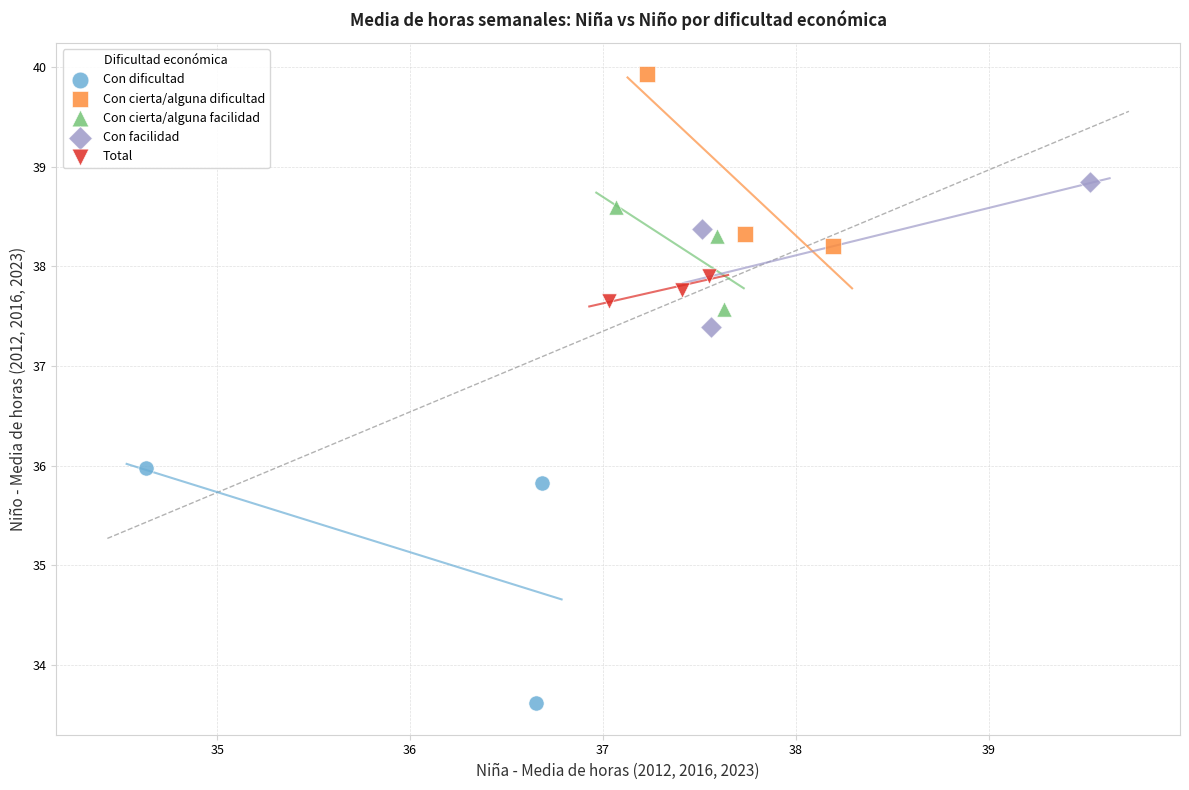

Which series has the widest spread of Y values?

Con dificultad